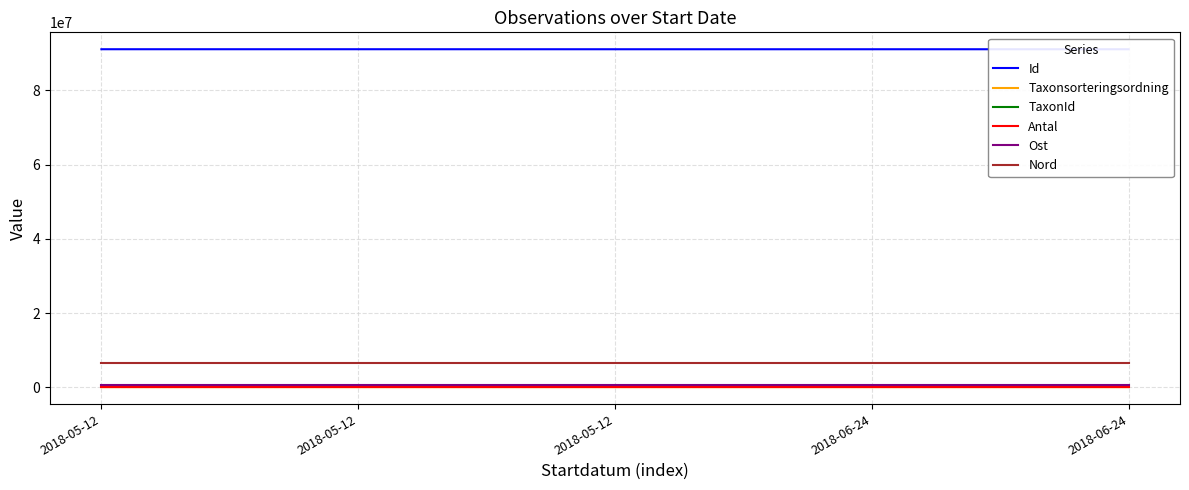

At 2018-05-12, list the series in order from smallest to largest.

Antal, Taxonsorteringsordning, TaxonId, Ost, Nord, Id